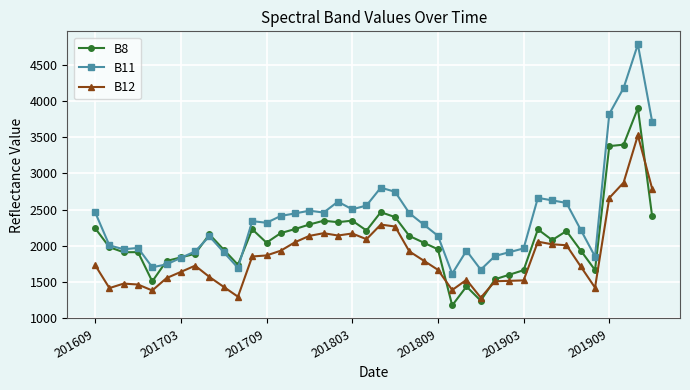

What is the lowest value of the B11 series?

1615